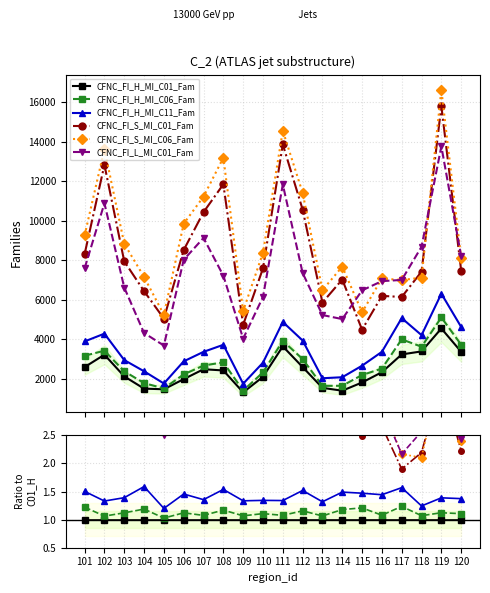

True or false: CFNC_FI_L_MI_C01_Fam has more than 1 points higher than both neighbors.

True